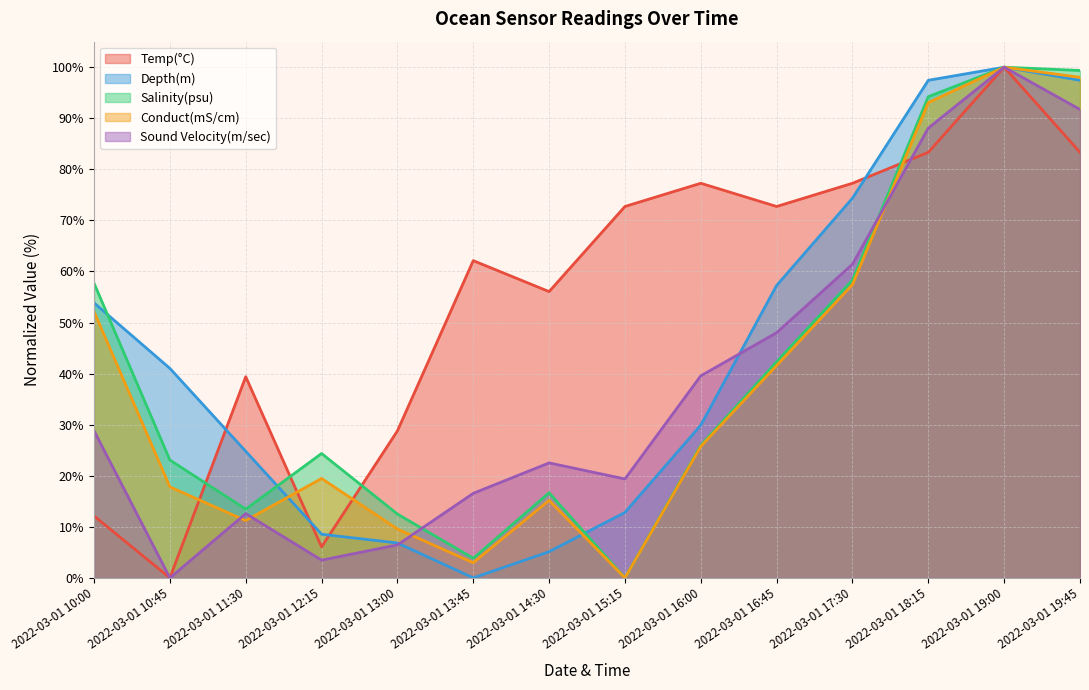

Where is Conduct(mS/cm) nearest to the value 50?

2022-03-01 10:00